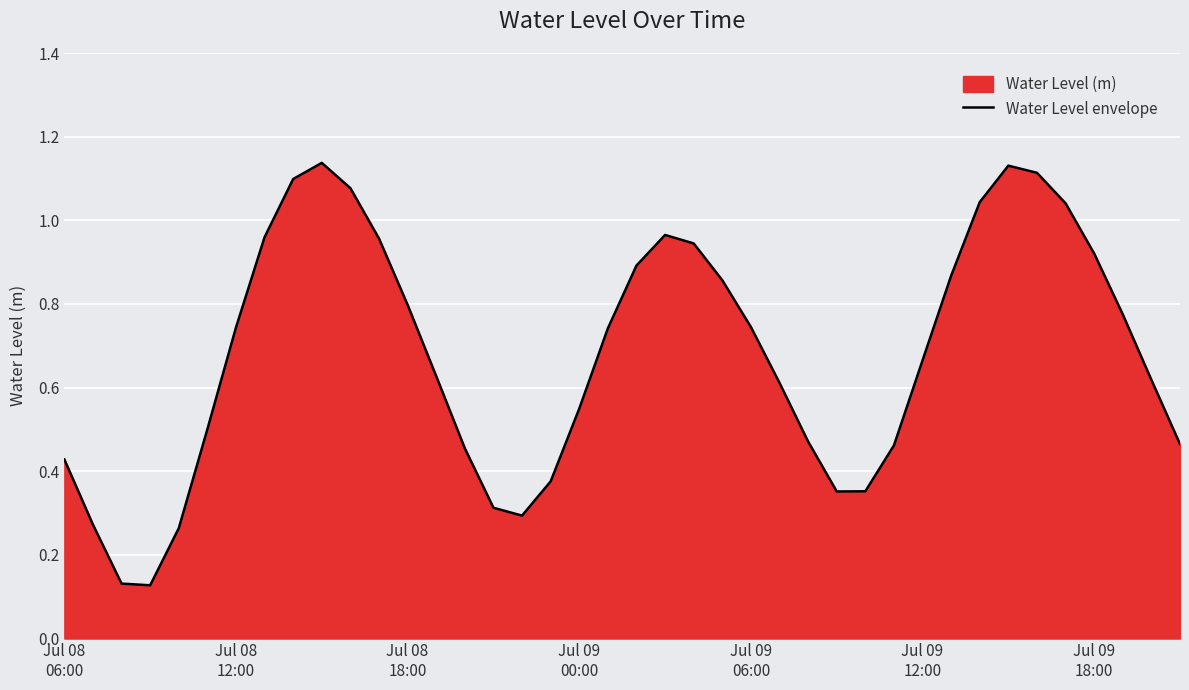

What is the average value?

0.7